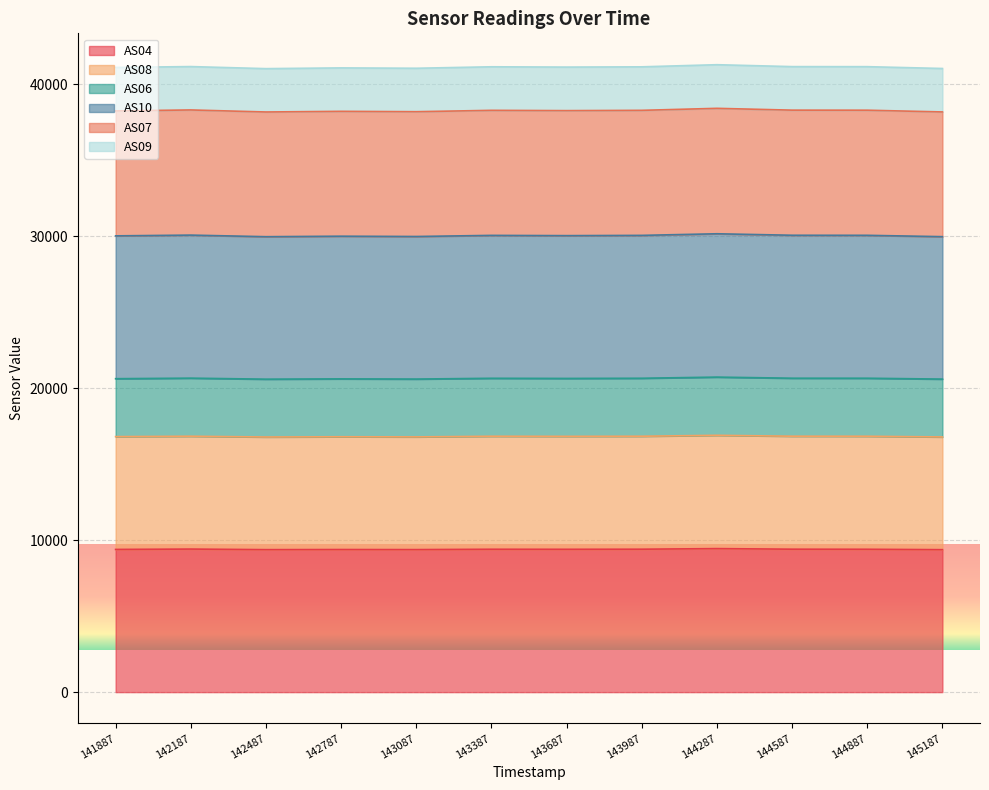

How many lines are shown in the chart?

6